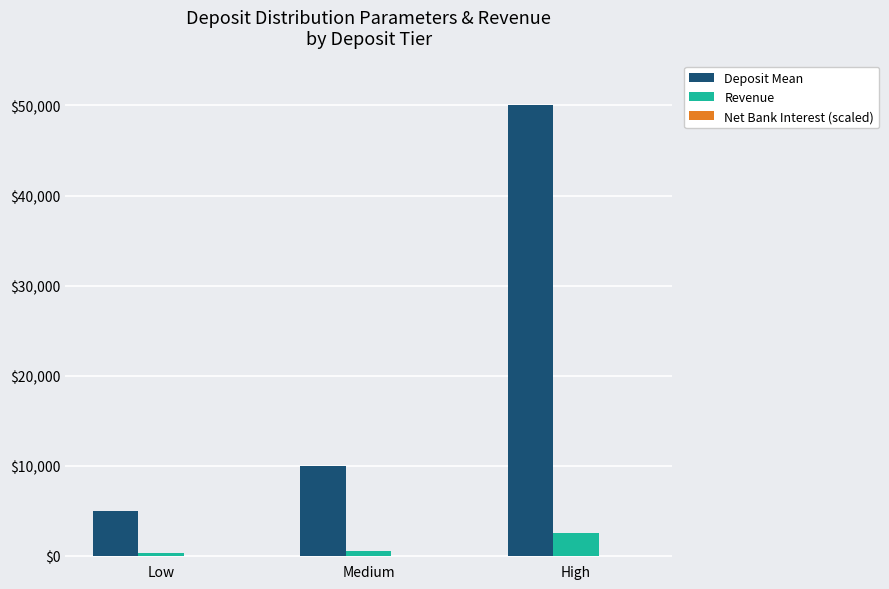

Which series has the largest total across all categories?

Deposit Mean